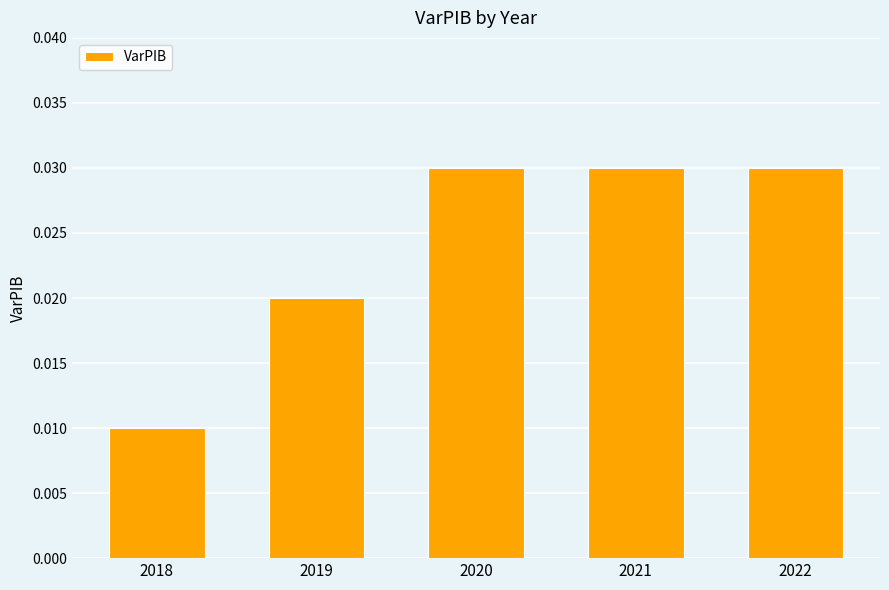

At which category does the chart reach its minimum across all series?

2018